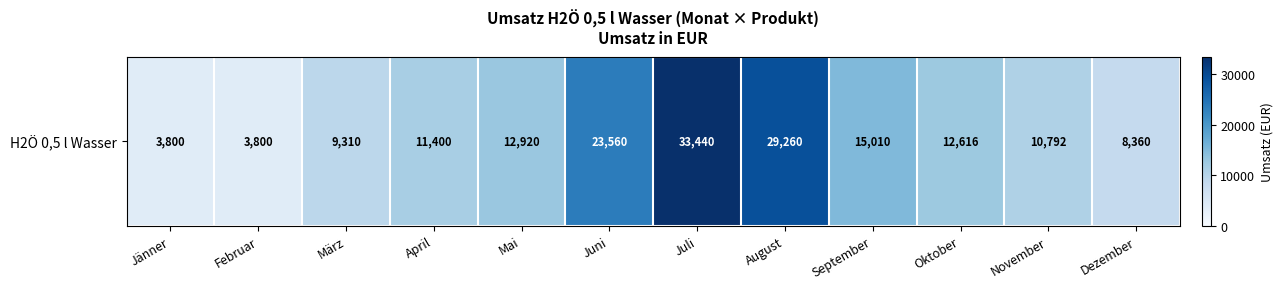

How many values exceed 12616?

5